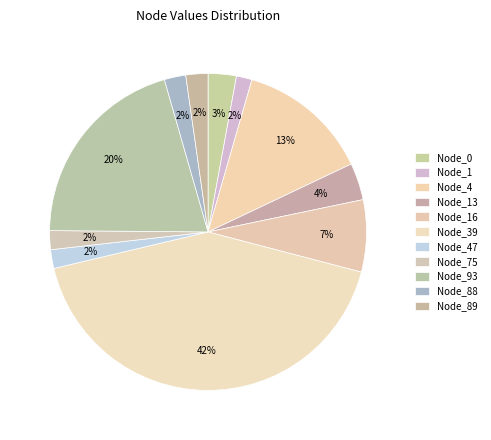

Does Node_93 represent more than half of the total?

No